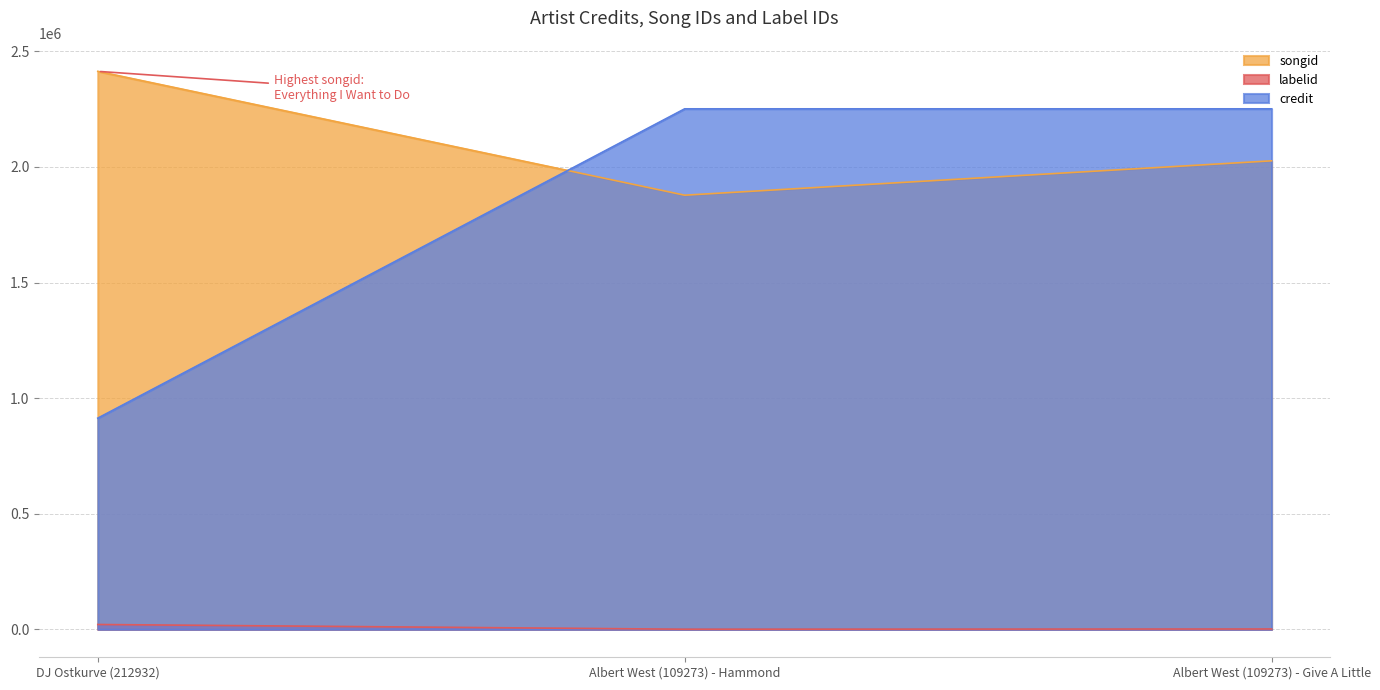

Is it true that labelid equals 33700 at DJ Ostkurve (212932)?

False